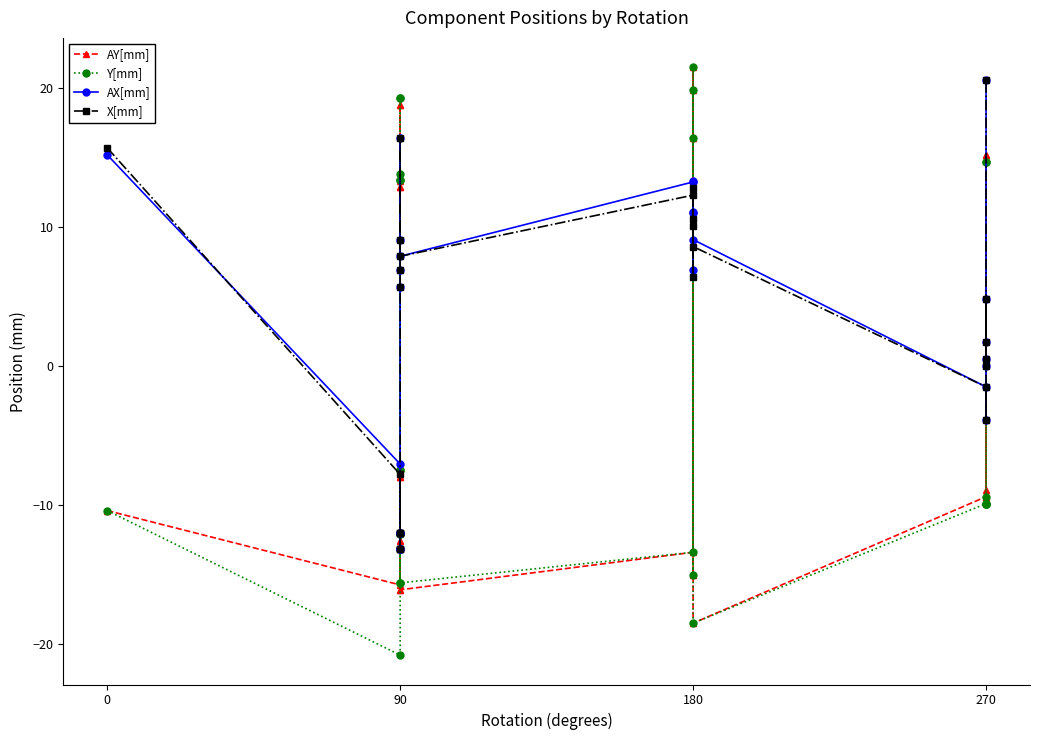

What is the average value of the Y[mm] series?

-1.2